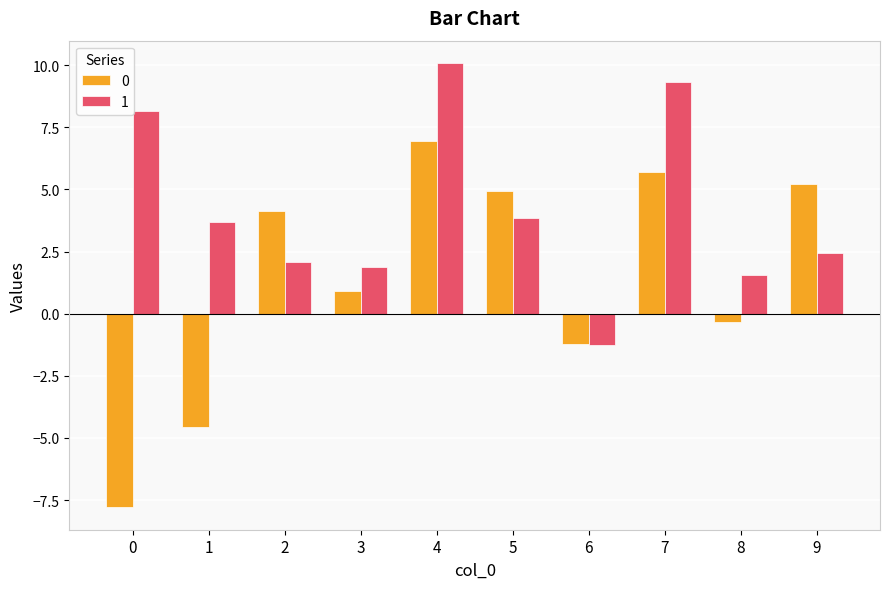

At which label does 1 reach its minimum?

6